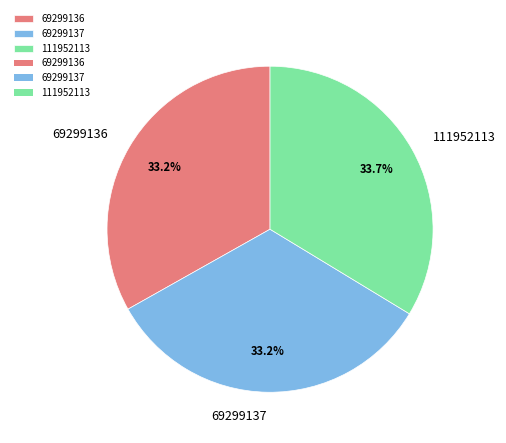

How many slices are in this pie chart?

3